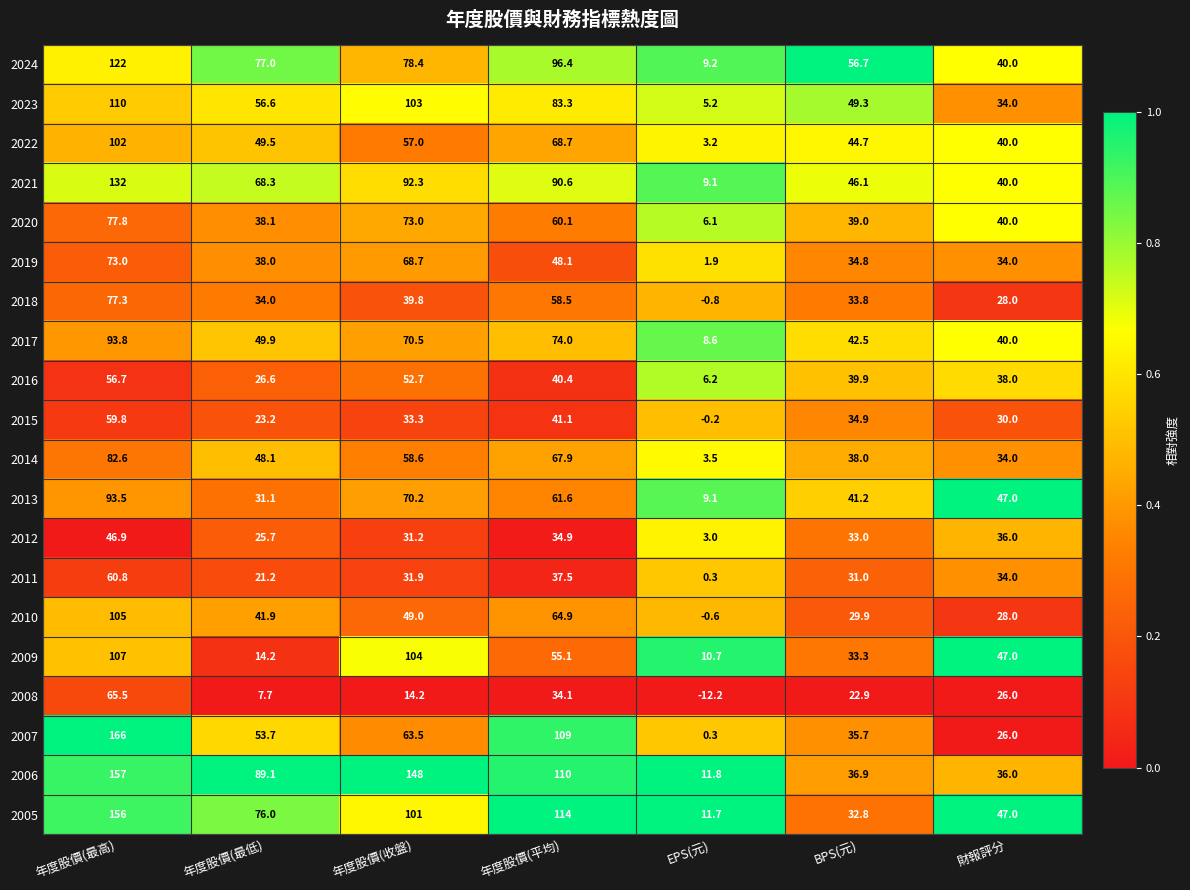

What is the total value across all series at 年度股價(最高)?

1944.7